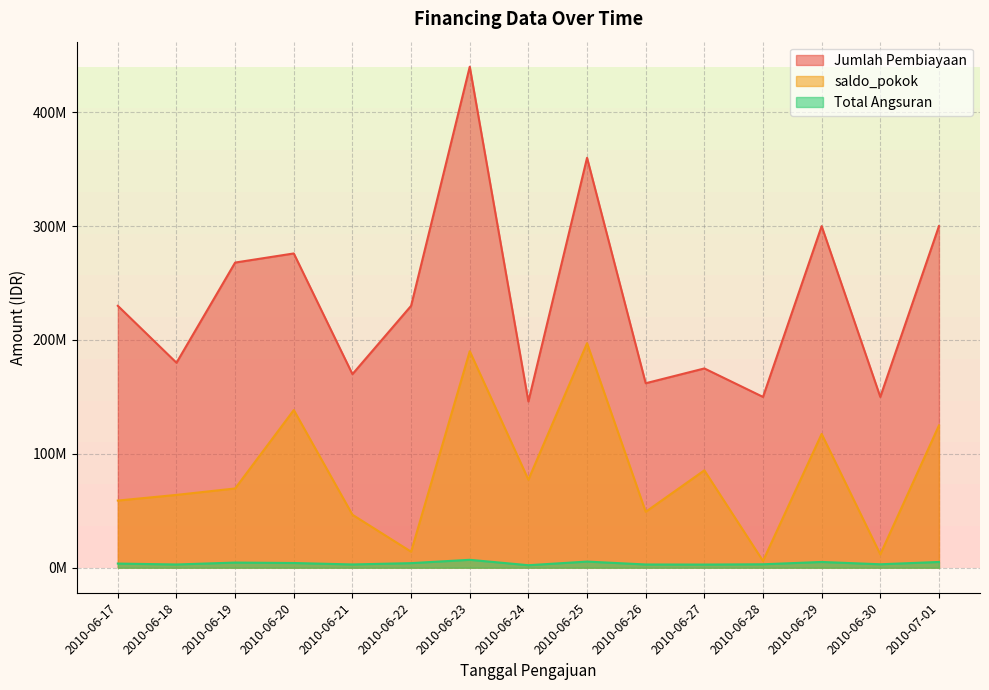

What is the total value across all series at 2010-06-26?

213913286